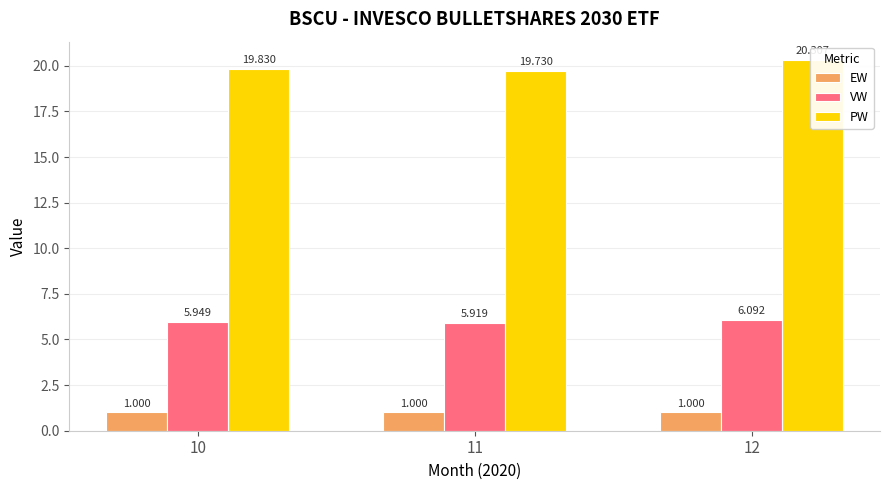

What is the value of the VW bar at the 3rd from the left?

6.1